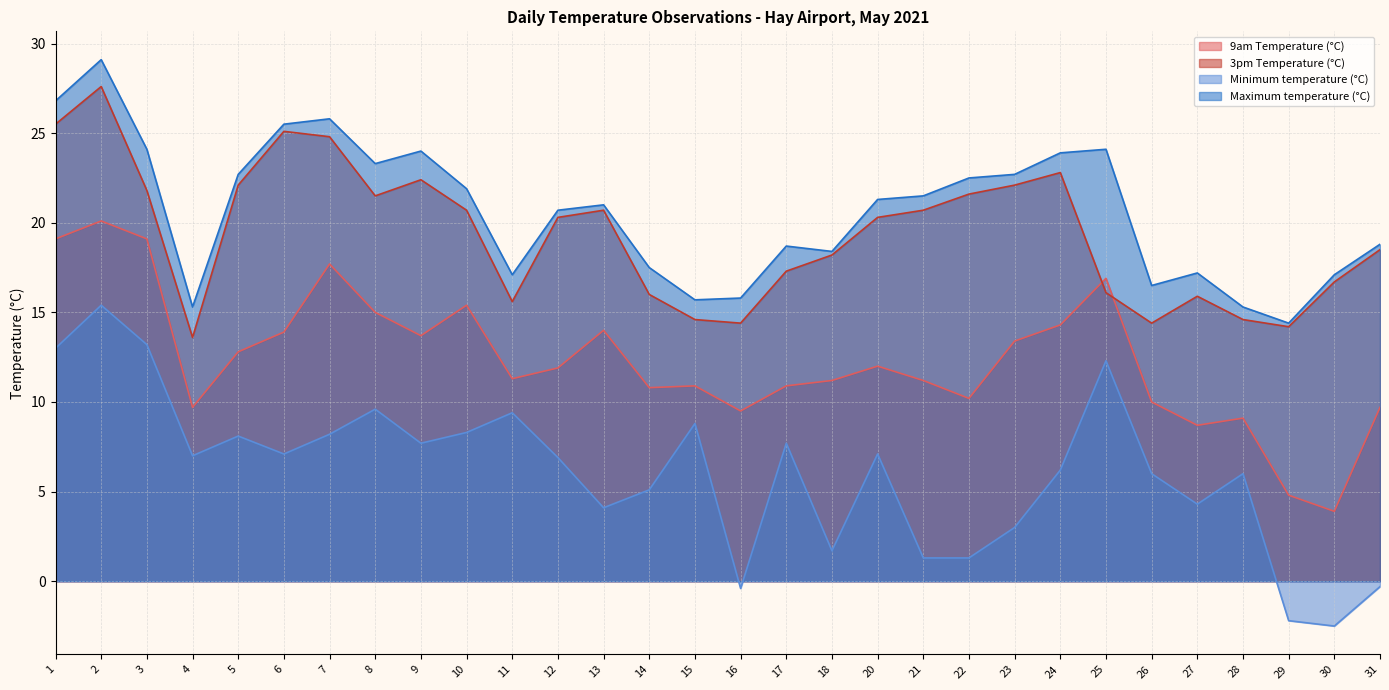

How many data points in Maximum temperature (°C) are less than 21?

14